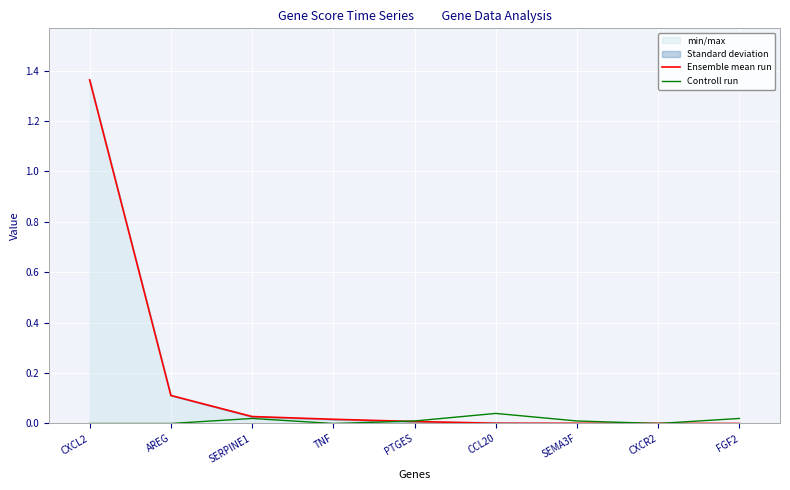

What is the difference between the second highest and minimum values in the Ensemble mean run series?

0.1